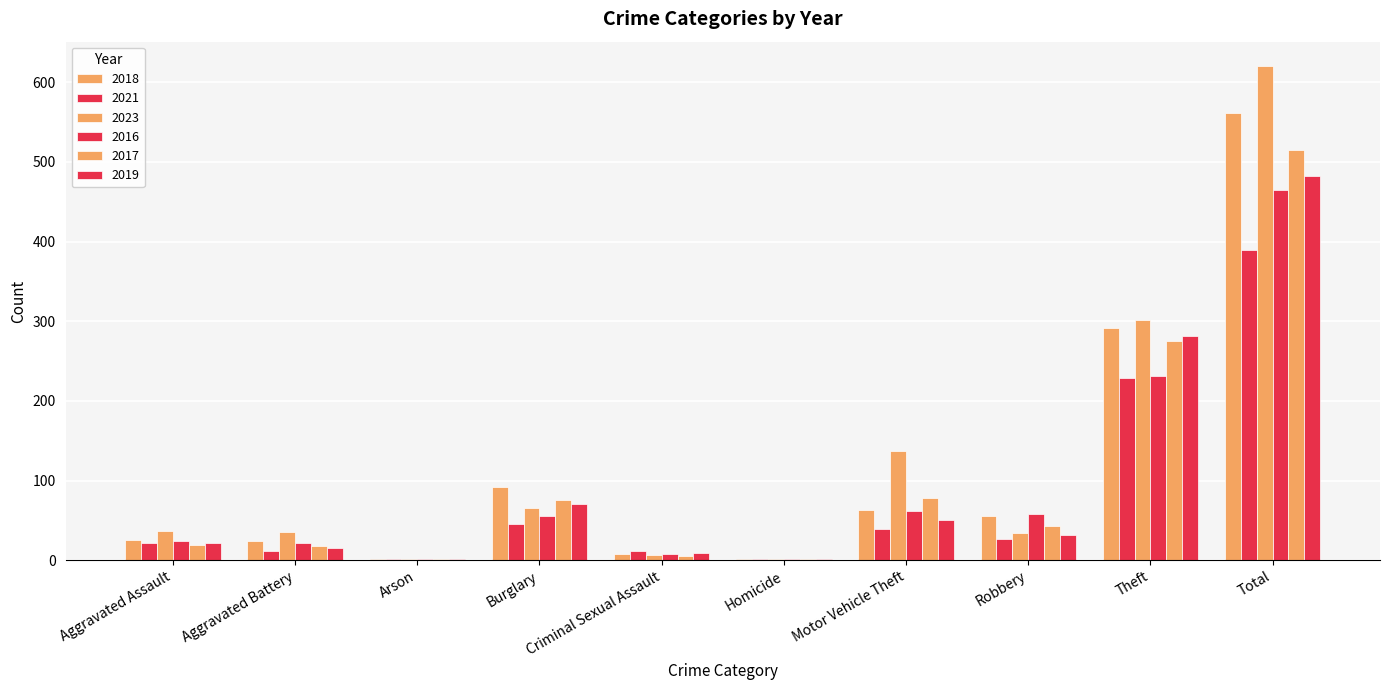

What is the maximum value shown in the chart?

620